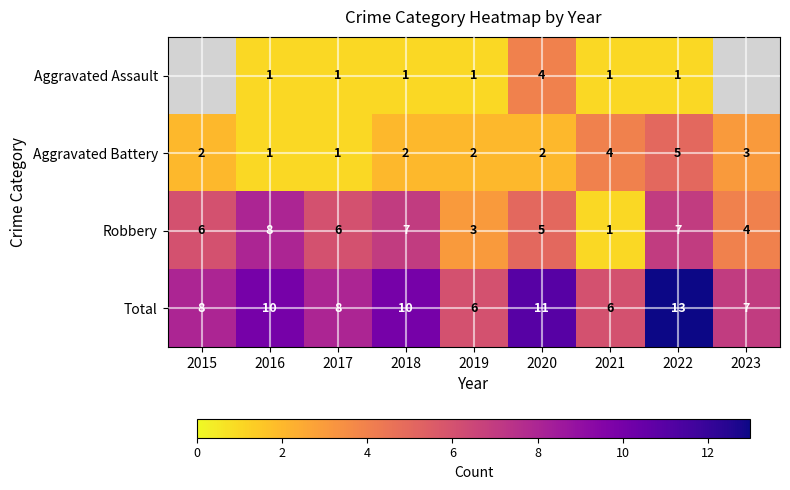

True or false: Total has a value of 13 at 2022.

True